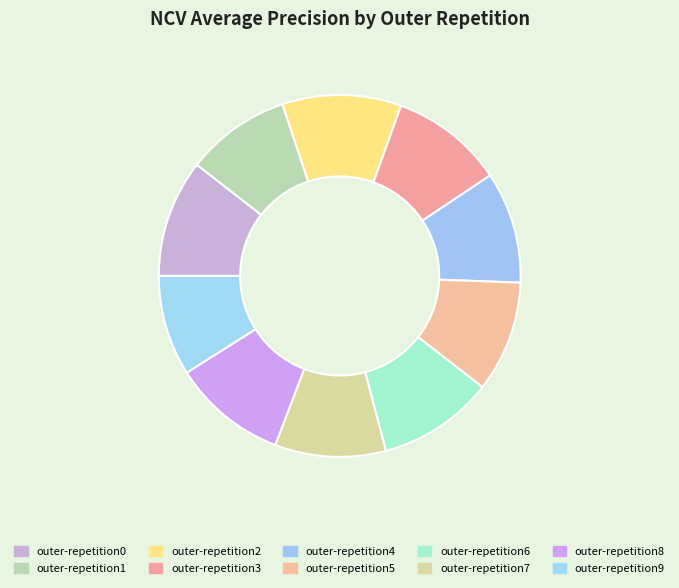

Combined, do outer-repetition0 and outer-repetition6 account for over 50%?

No